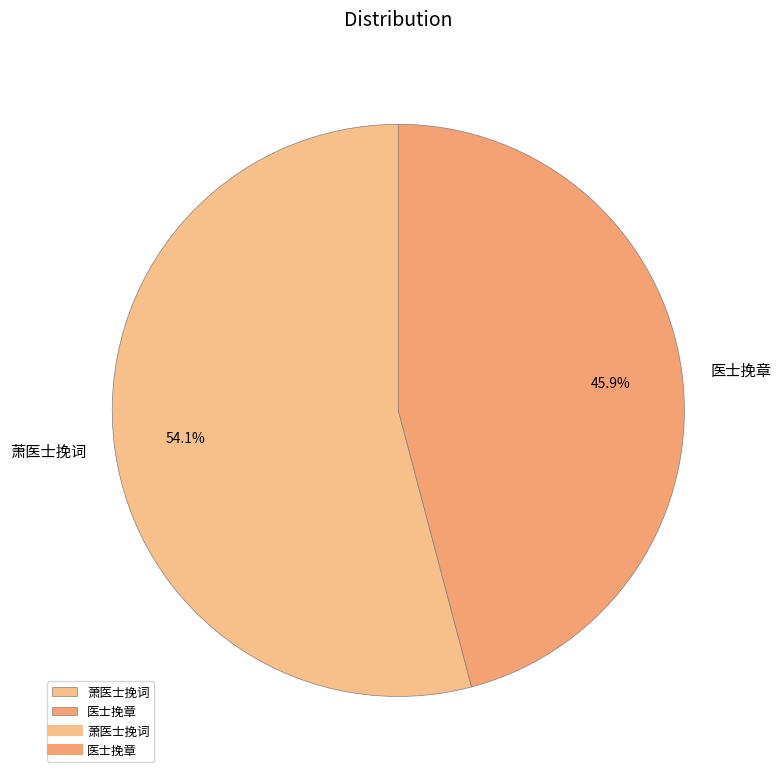

To the nearest percent, what is the combined percentage of 医士挽章 and 萧医士挽词?

100%